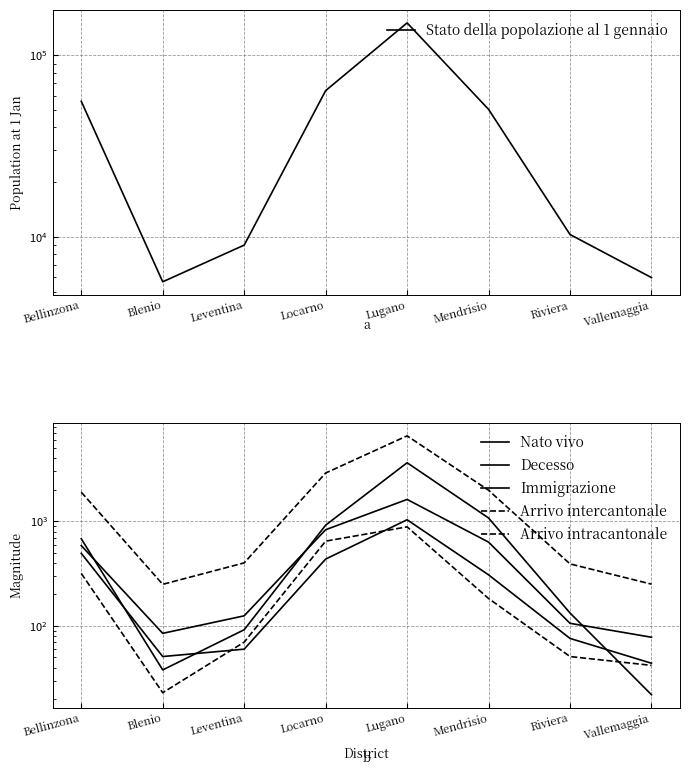

What is the greatest value displayed?

150634